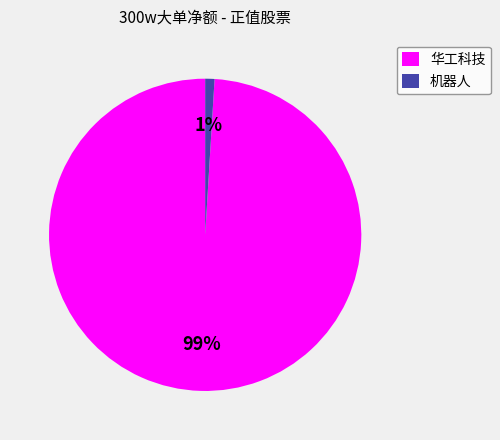

The 华工科技 slice represents 89% of the pie. True or false?

False